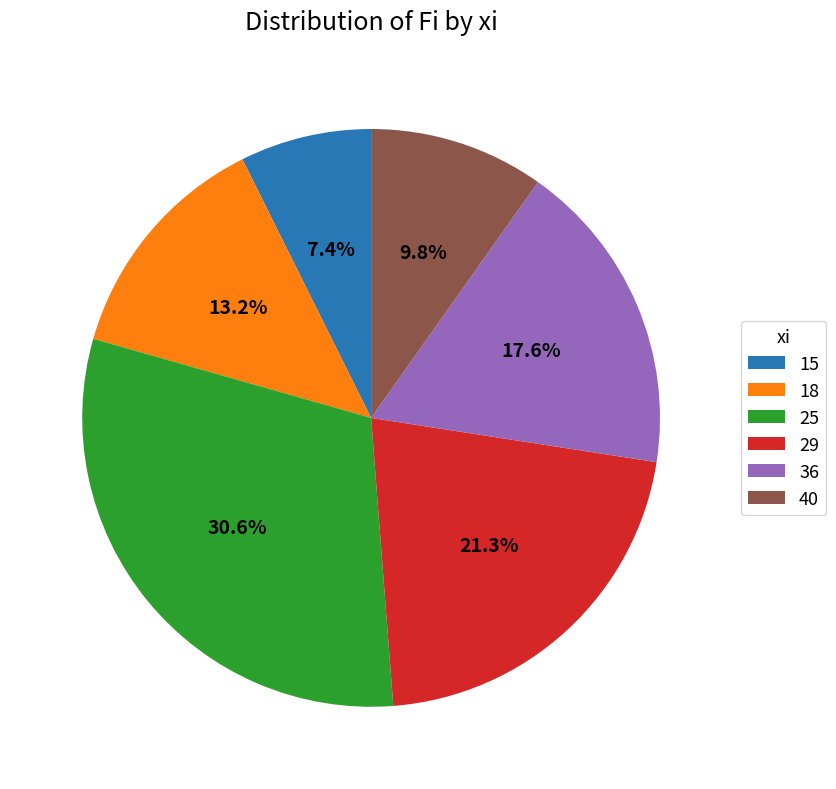

To the nearest percent, what portion does 25 represent?

31%